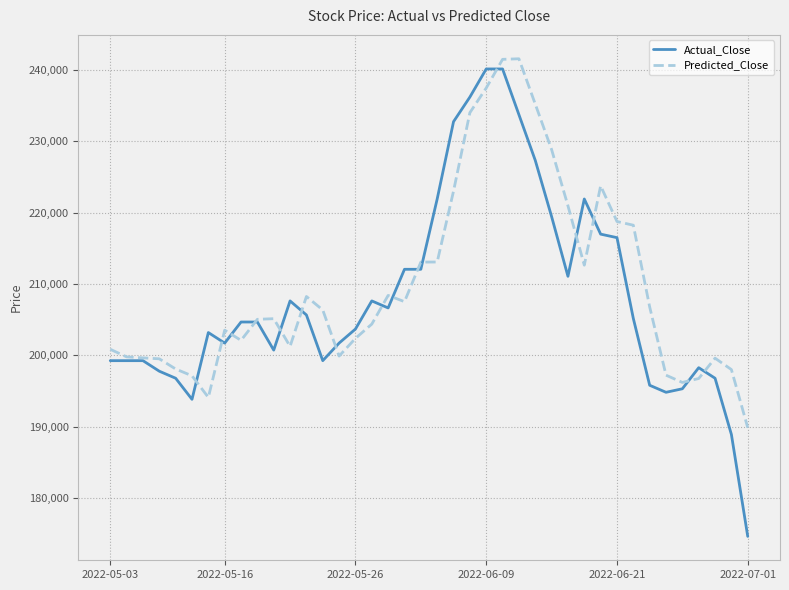

What is the maximum value for Predicted_Close?

241521.5